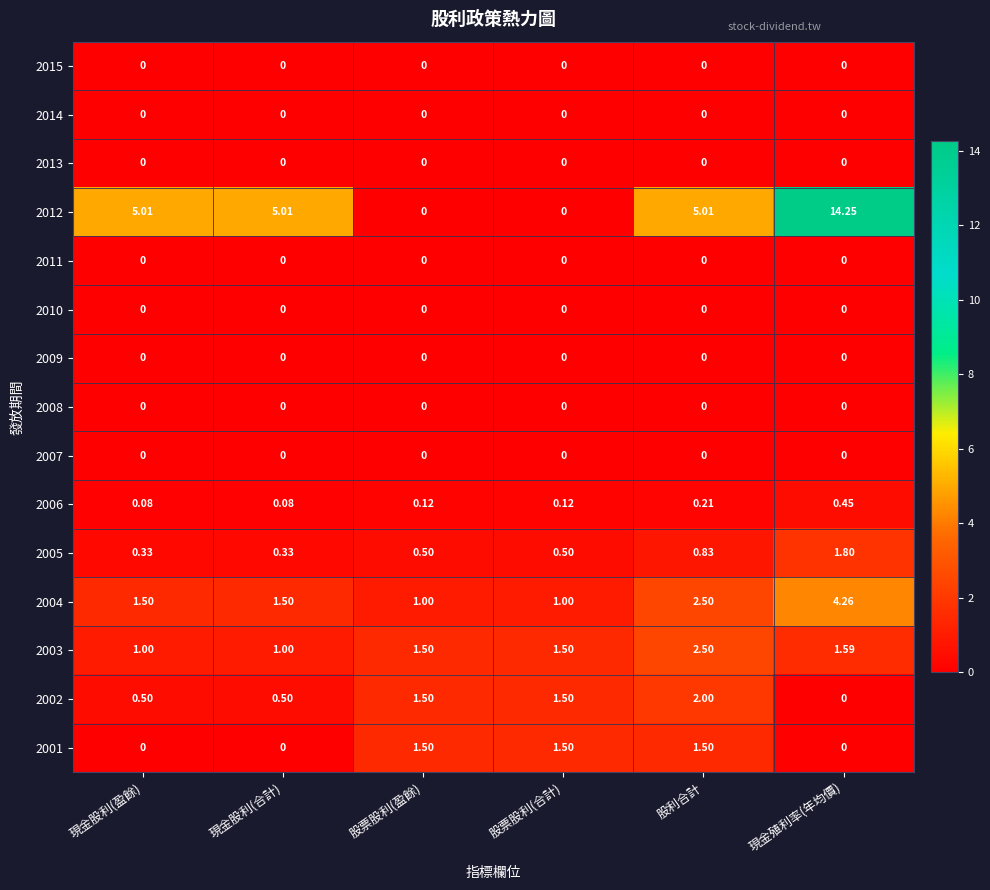

Which label corresponds to the largest value in the chart?

現金殖利率(年均價)